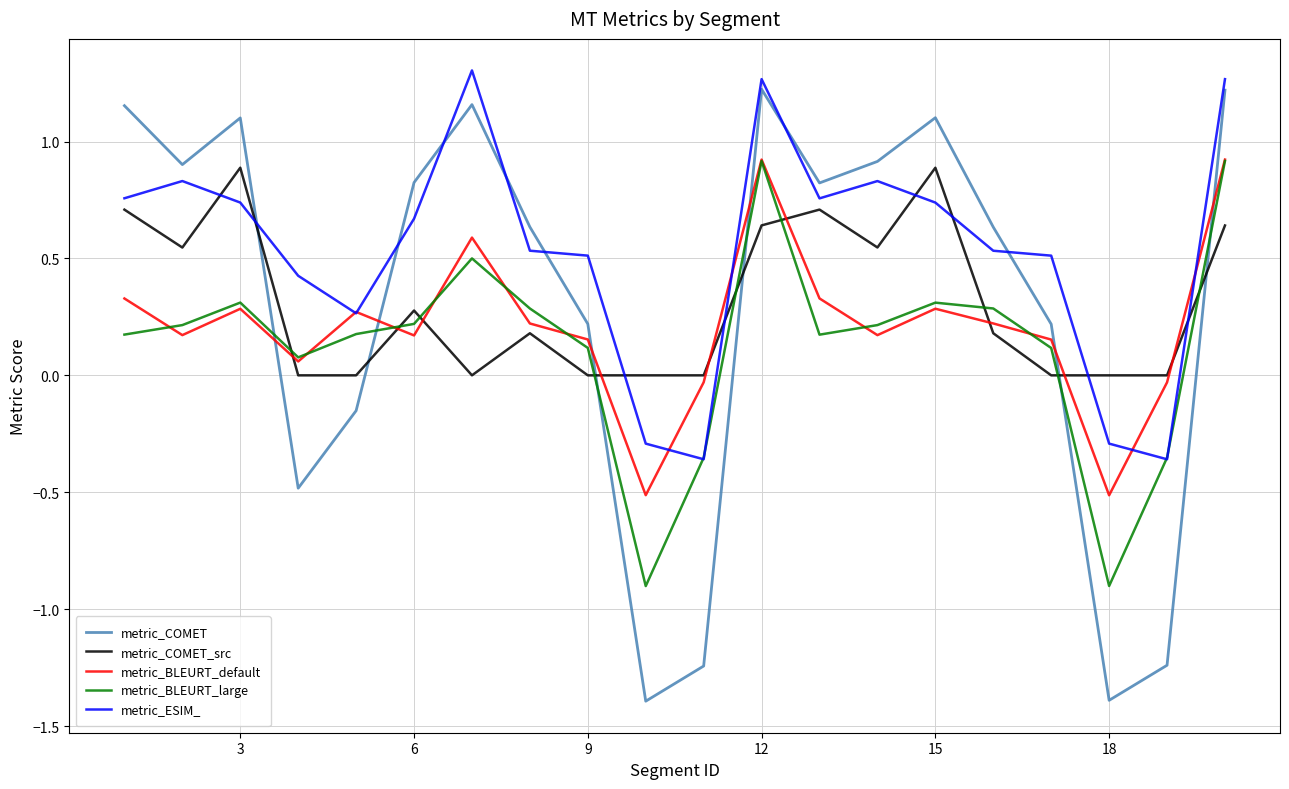

Count the number of categories in the chart.

20